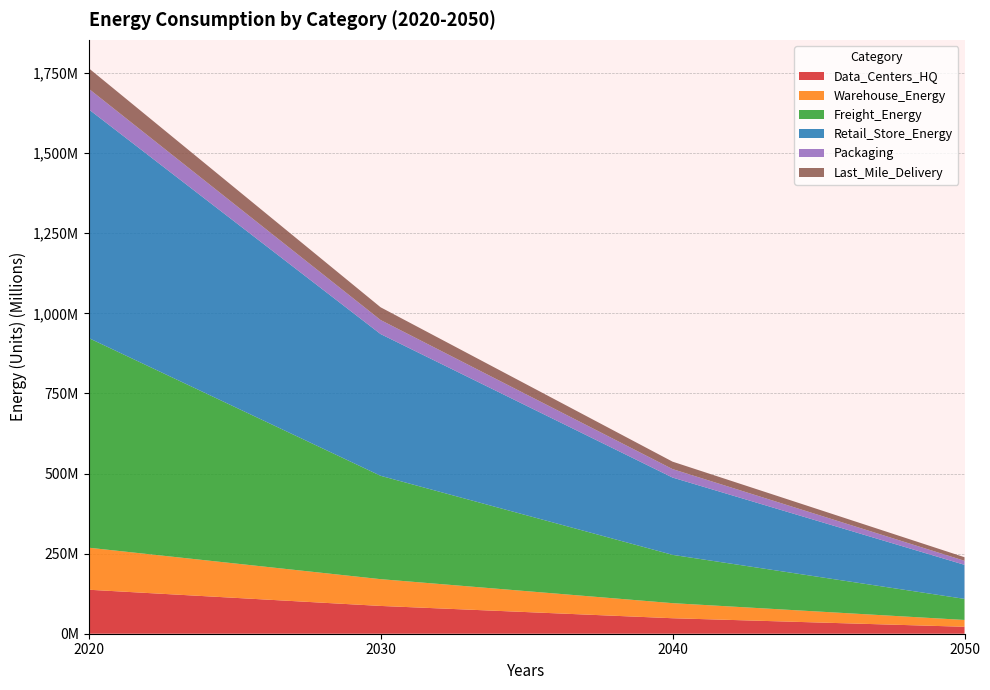

Reading right to left, what are all the values shown in this chart?

Data_Centers_HQ: 21690804.9	48348834.9	86723416.1	137303694.3
Warehouse_Energy: 21281618.4	47063284.4	83592056.9	131181994.9
Freight_Energy: 65807641.4	150781970.6	322623578.8	654496715.8
Retail_Store_Energy: 106258018.5	241218847.1	442332584.9	713935966.1
Packaging: 12592815.5	26438600.5	43818518.8	64292309.7
Last_Mile_Delivery: 11134546.4	23190116.3	39777844.8	64002507.1